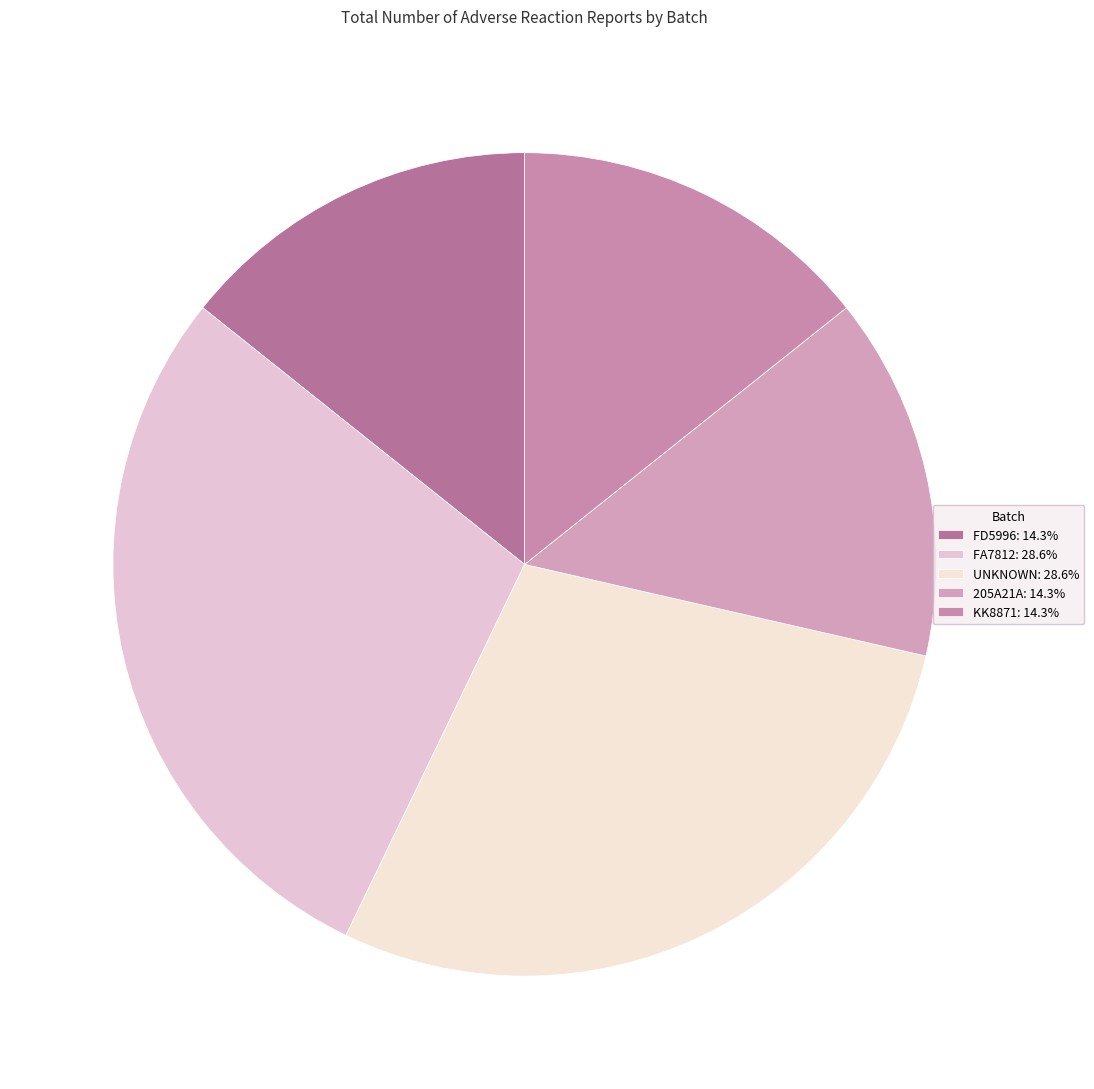

To the nearest percent, what is the average slice percentage?

20%